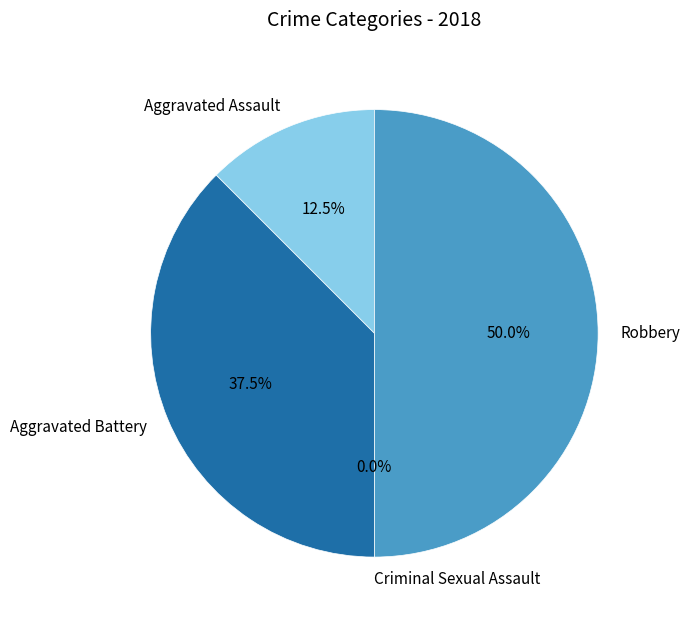

Rank the categories by value from lowest to highest.

Criminal Sexual Assault, Aggravated Assault, Aggravated Battery, Robbery